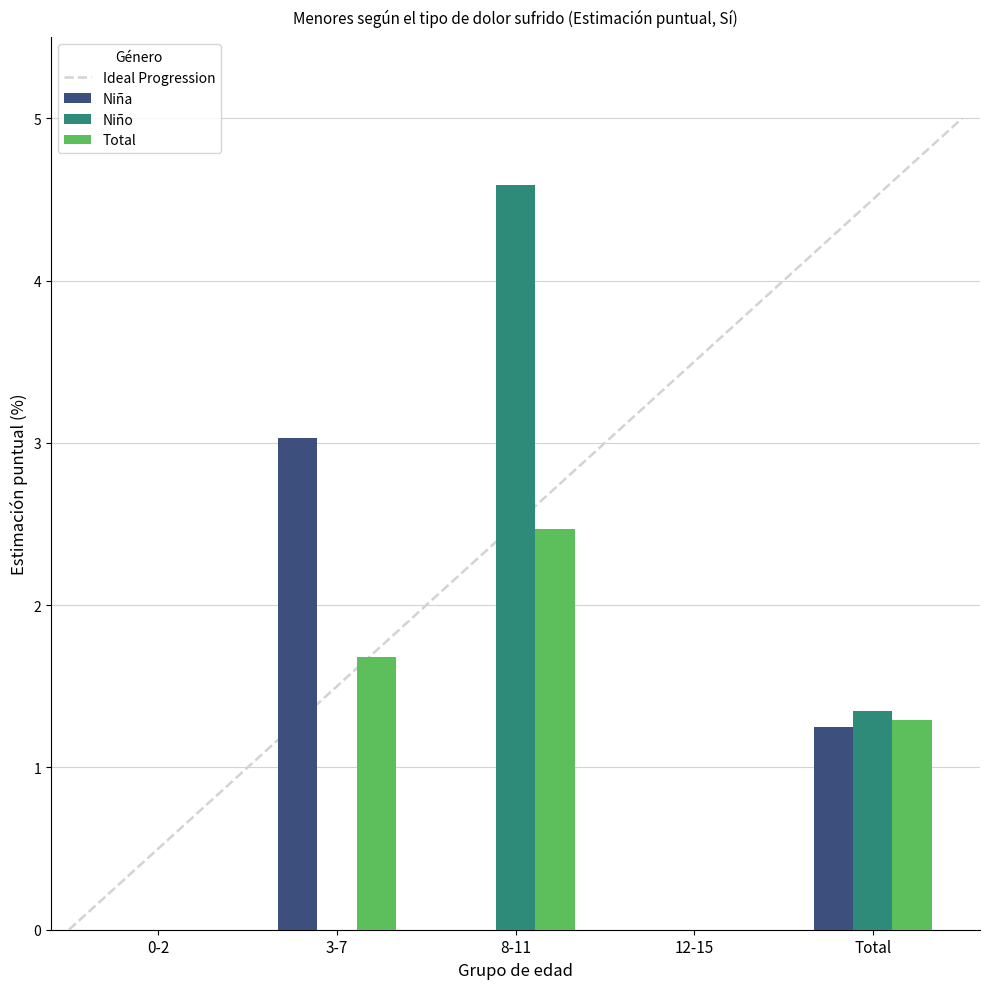

Rank the categories by Niño value from lowest to highest.

0-2, 3-7, 12-15, Total, 8-11